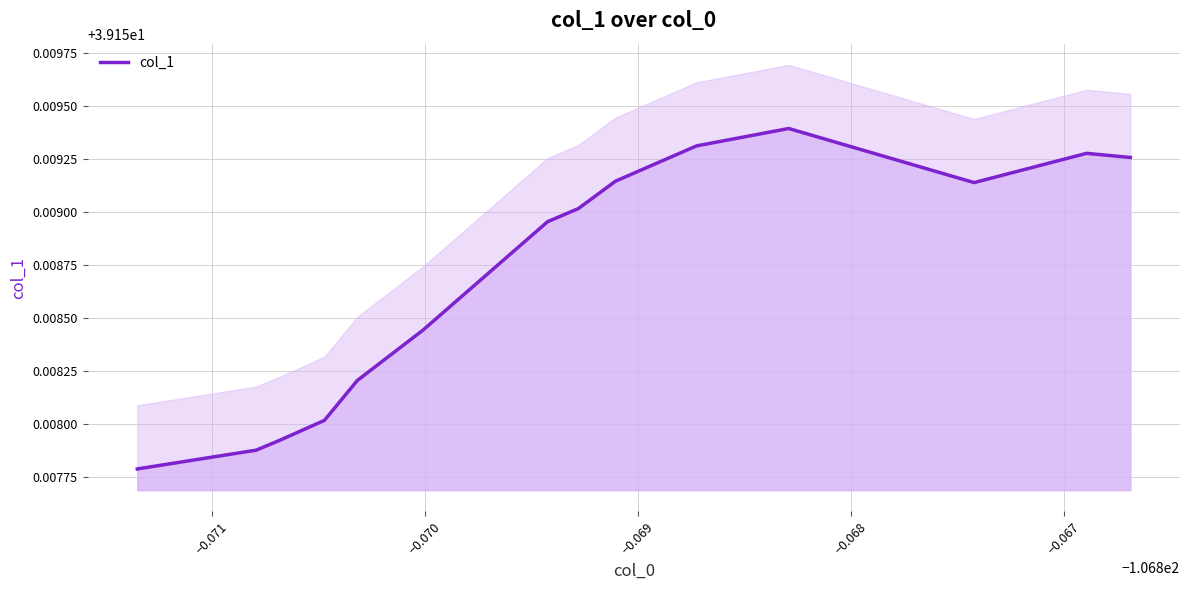

Count the number of categories in the chart.

14